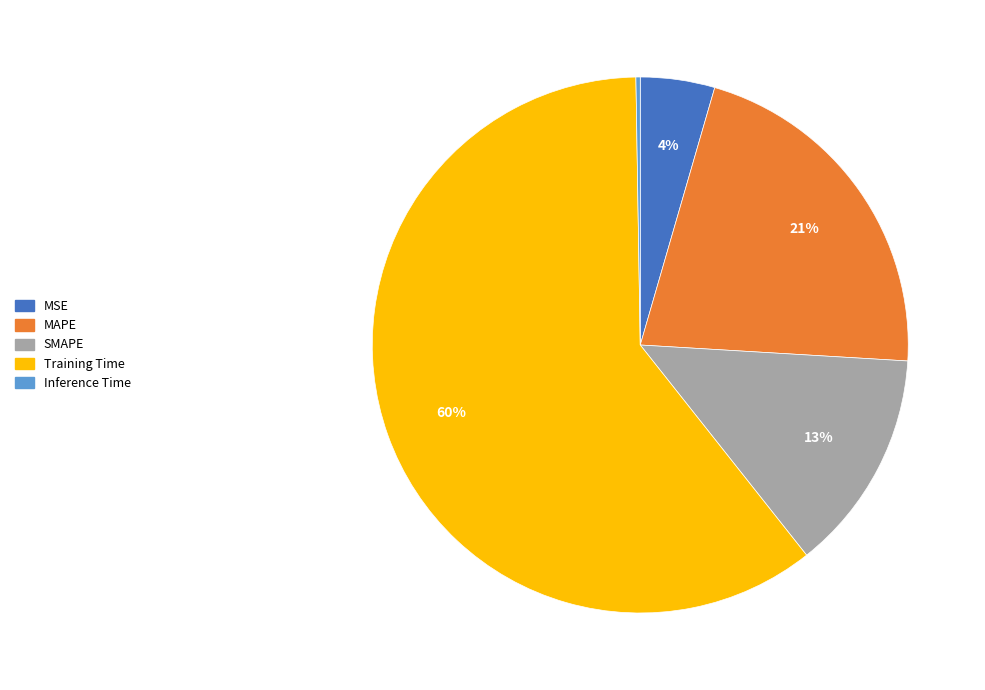

The MSE slice represents 4% of the pie. True or false?

True